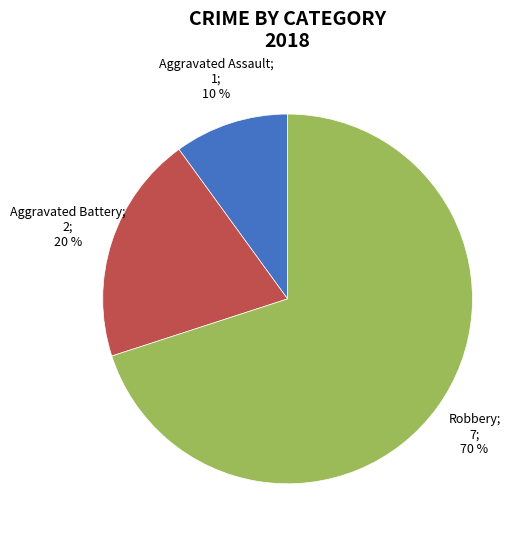

Does any single category account for the majority?

Yes